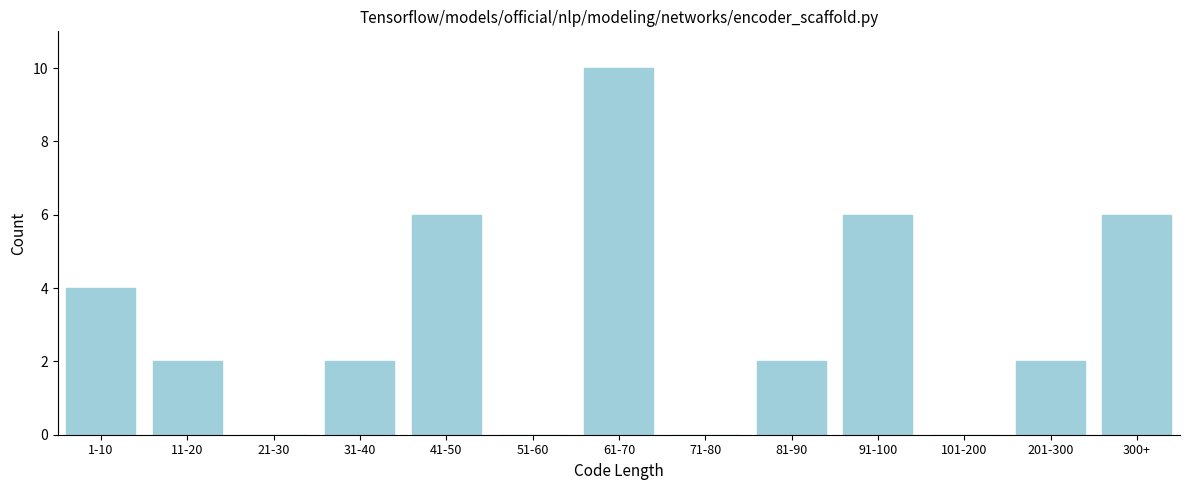

Reading left to right, list all the values displayed in this chart.

1-10=4	11-20=2	21-30=0	31-40=2	41-50=6	51-60=0	61-70=10	71-80=0	81-90=2	91-100=6	101-200=0	201-300=2	300+=6